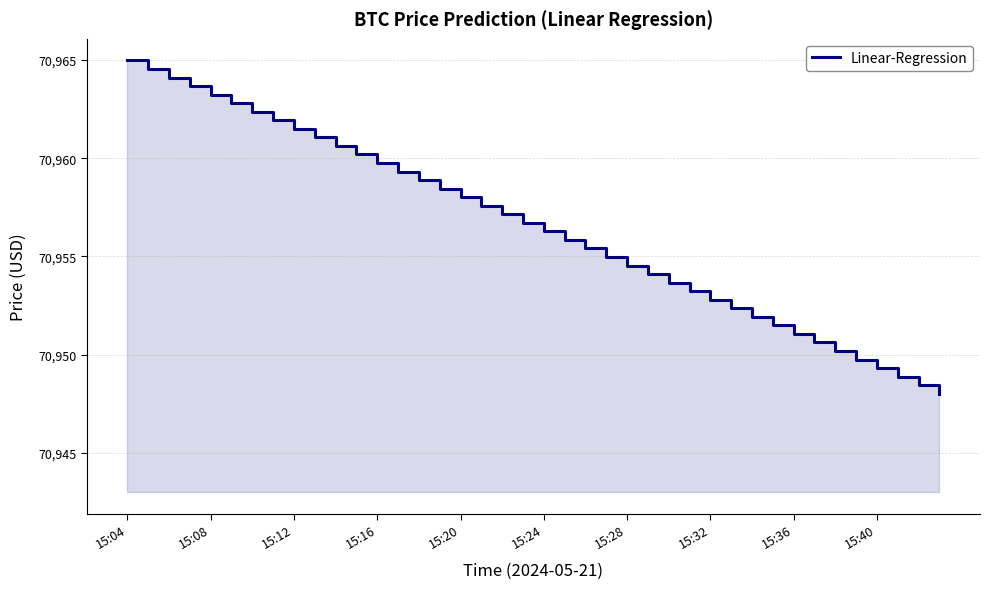

What is the difference between the maximum and minimum values?

17.0